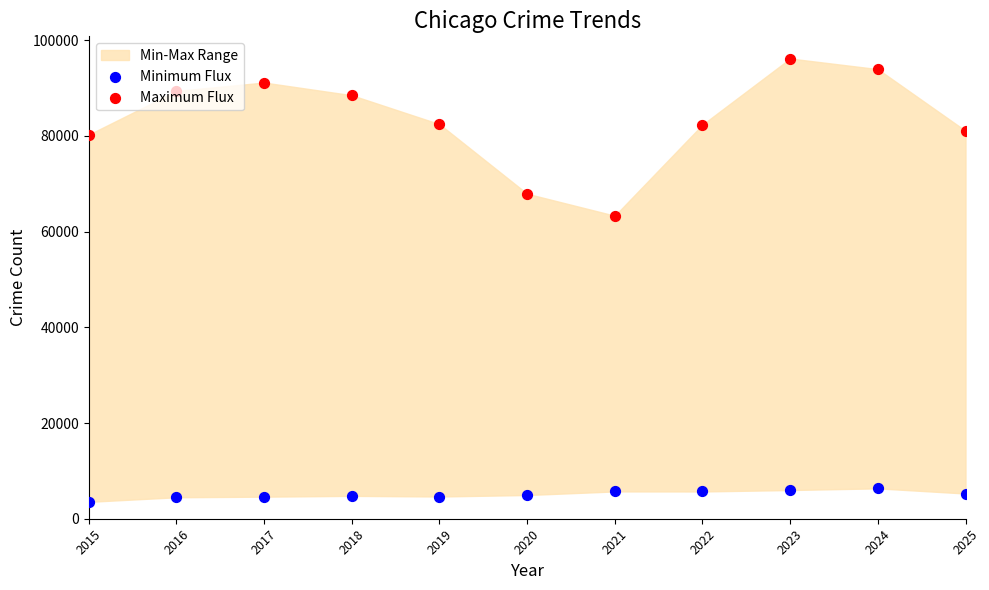

At how many categories does at least one series exceed 82077?

7